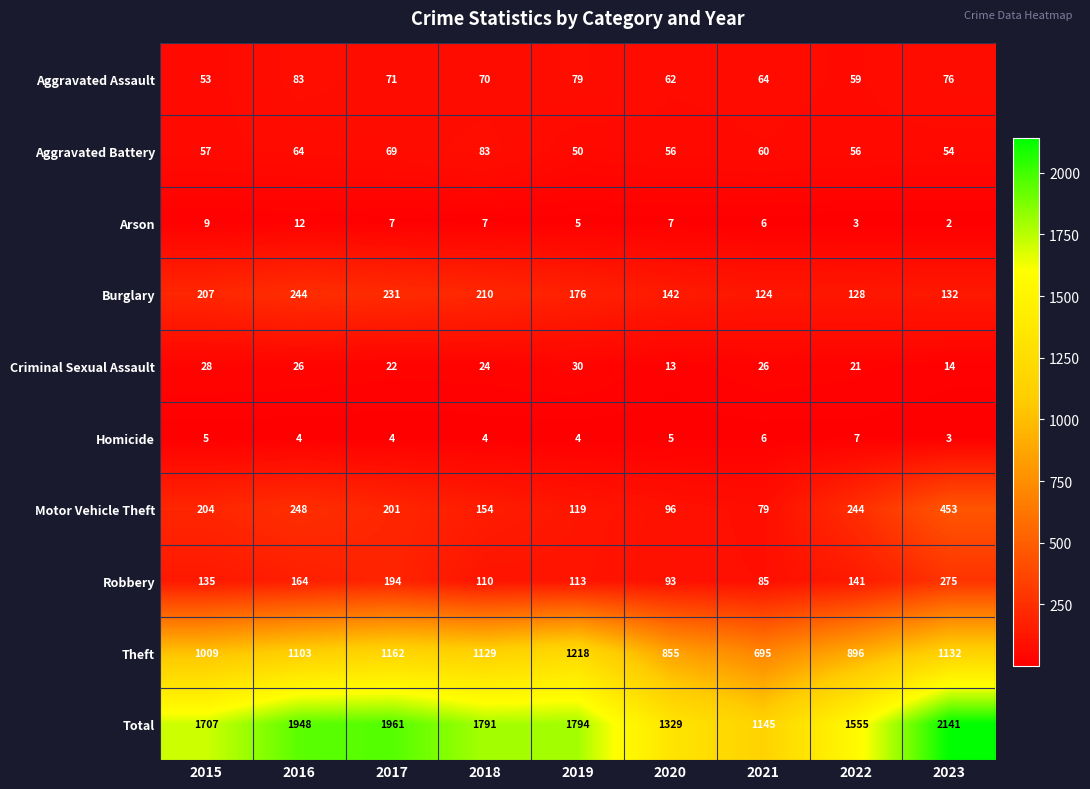

At how many categories does at least one series exceed 684?

9